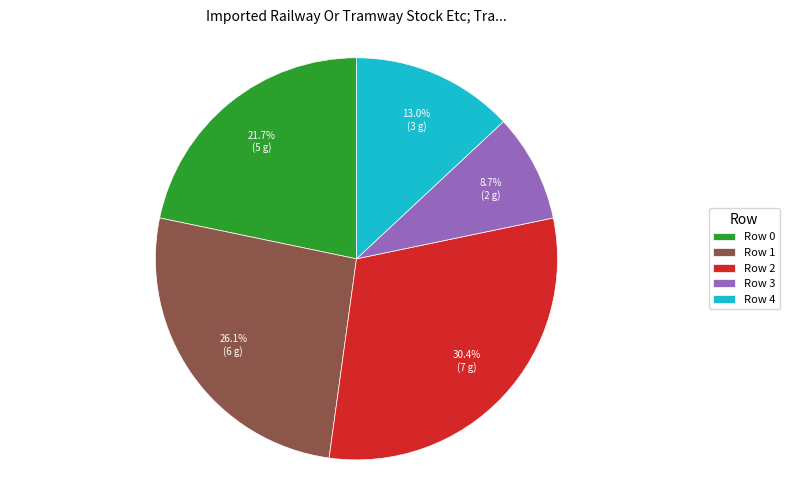

Count the number of slices in the pie.

5